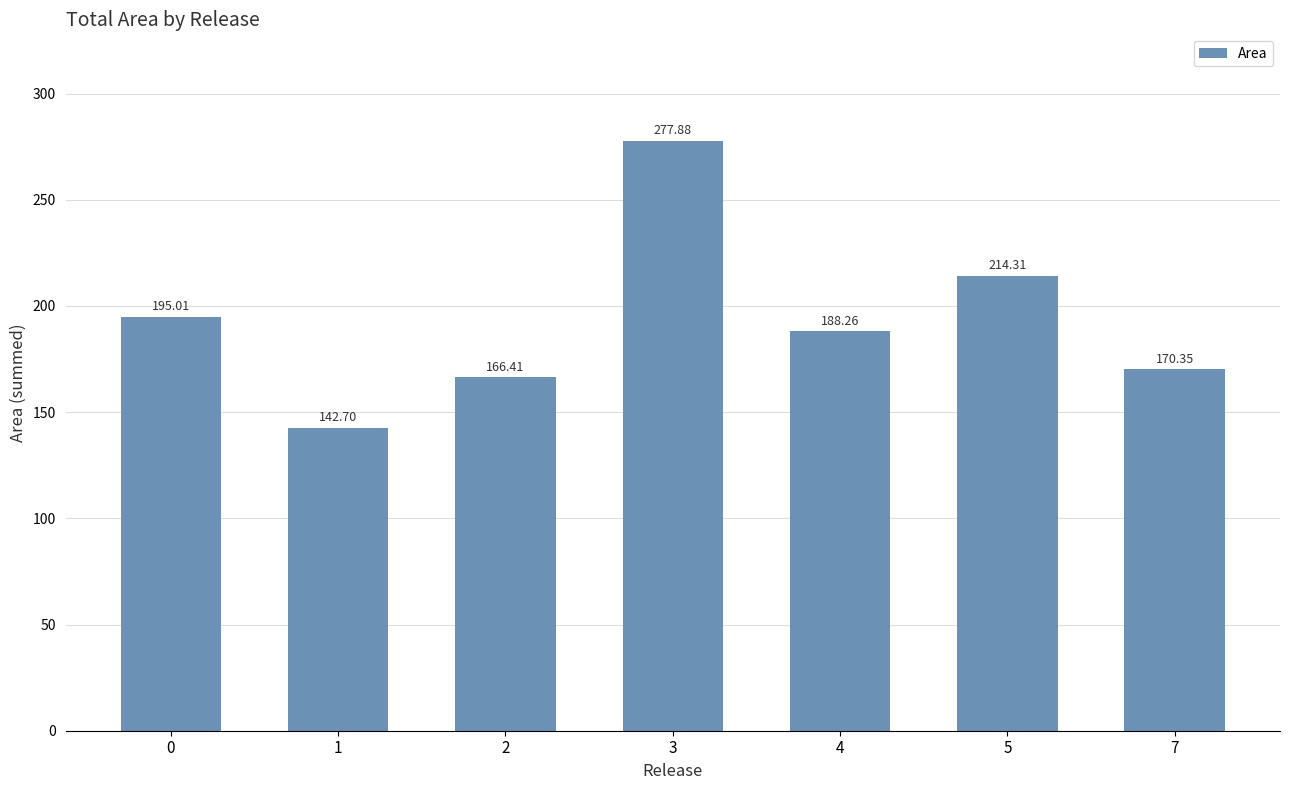

Rank the categories by value from lowest to highest.

1, 2, 7, 4, 0, 5, 3